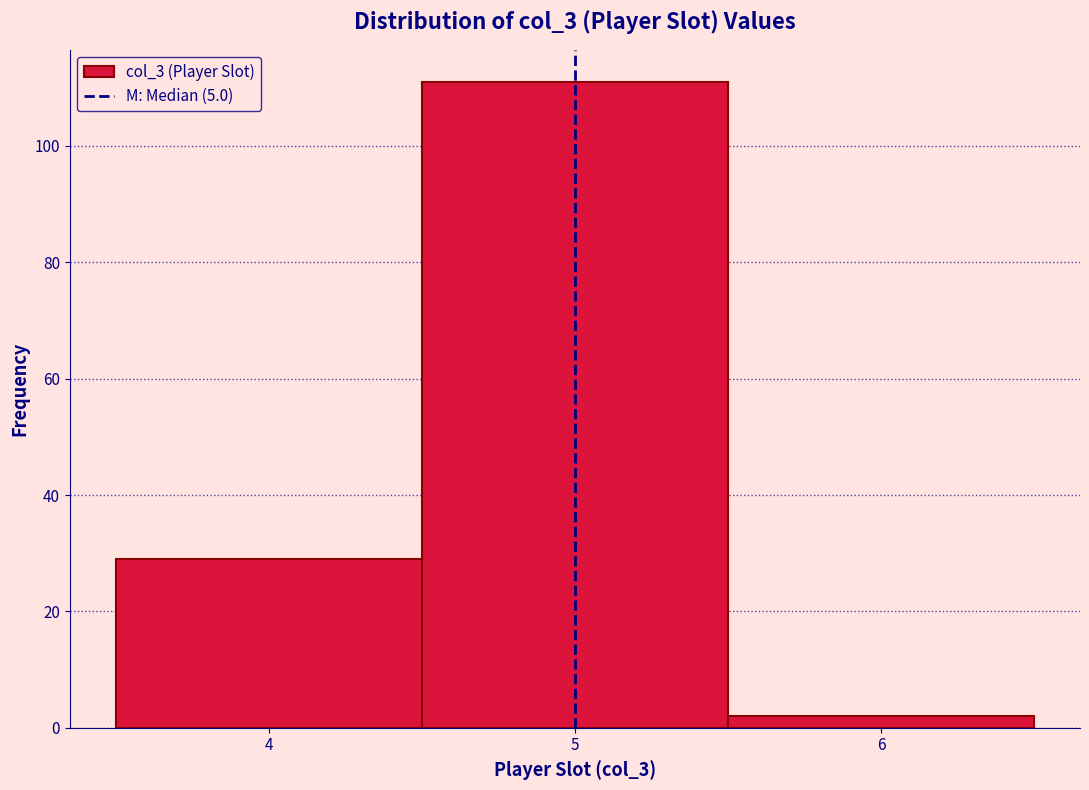

Reading left to right, transcribe this chart: for each bar, give the range it covers on the x-axis and its height. The values are not printed on the chart, so give them approximately, as read against the axis.

3.5 to 4.5: 30
4.5 to 5.5: 112
5.5 to 6.5: 2